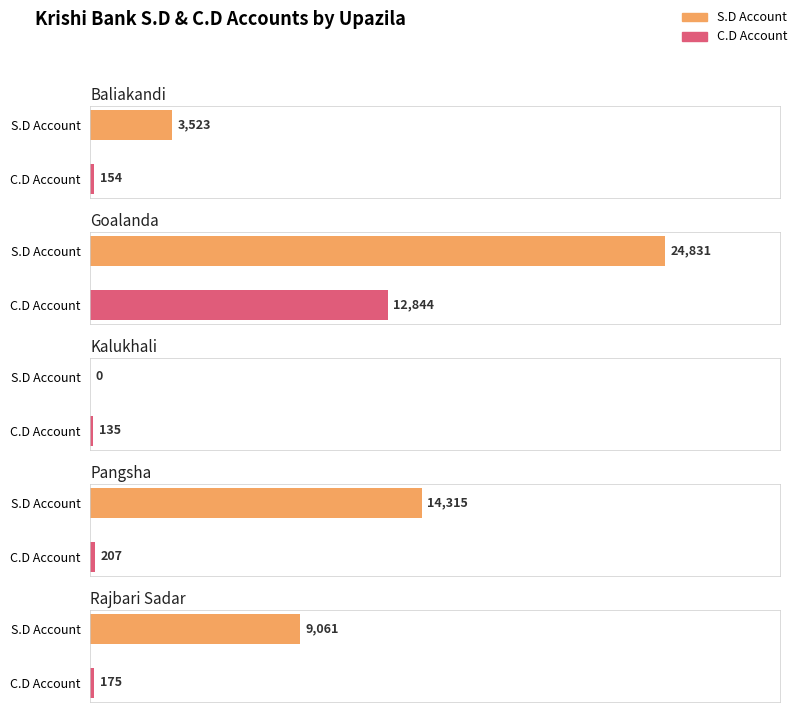

What is the label of the 3rd bar from the right?

Kalukhali